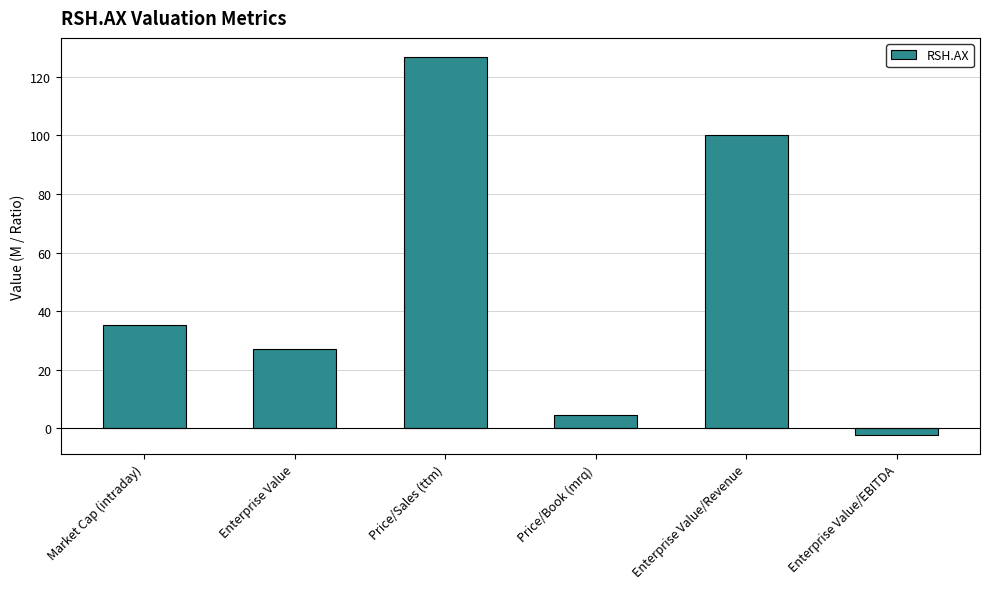

True or false: the data shows 57.1 at Market Cap (intraday).

False